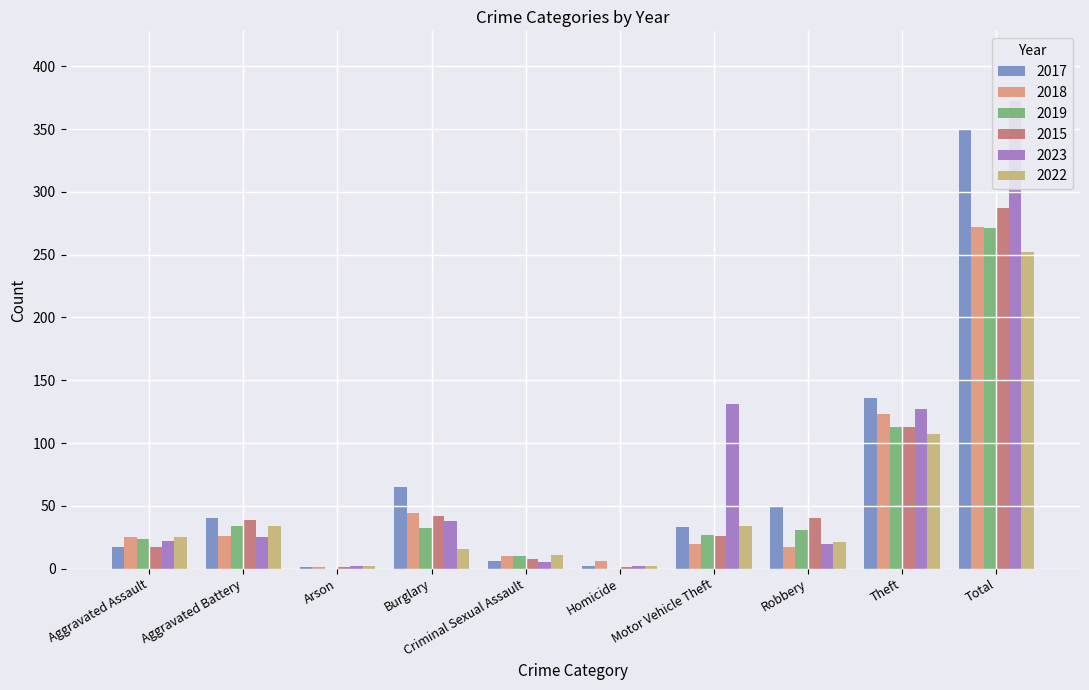

The 2022 series shows 107 at Theft. True or false?

True